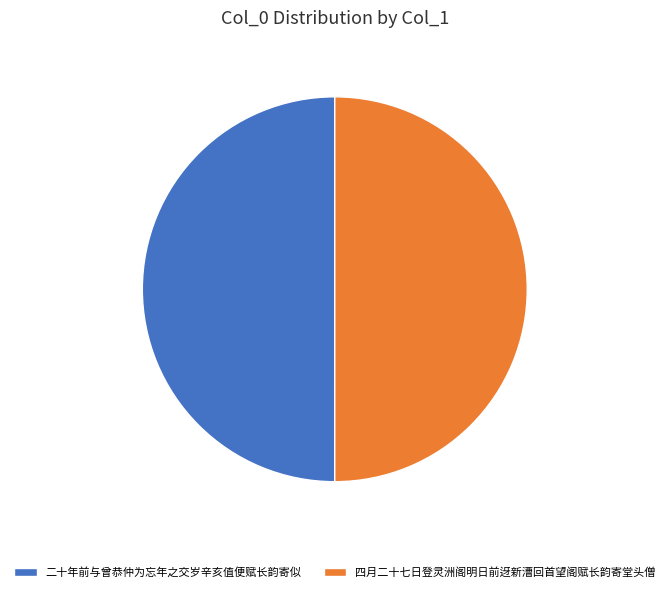

True or false: 四月二十七日登灵洲阁明日前迓新漕回首望阁赋长韵寄堂头僧 accounts for 50% of the total.

True